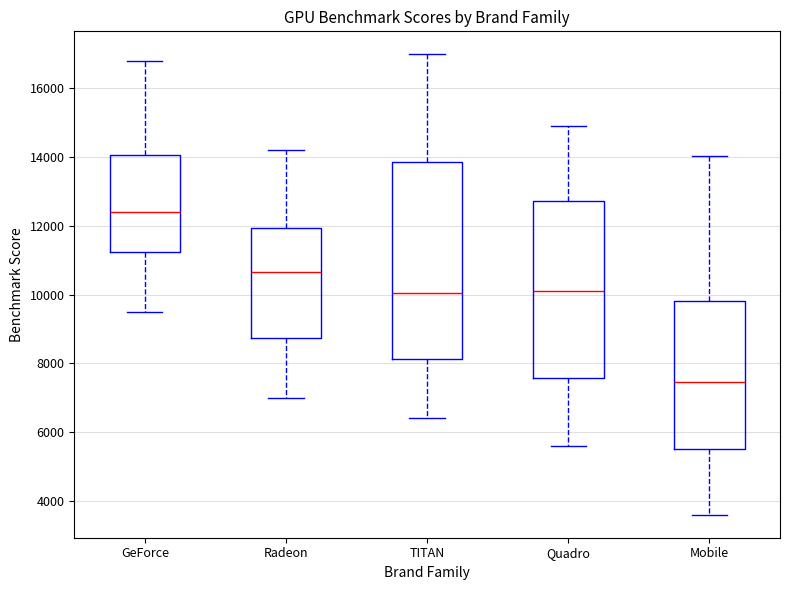

Reading left to right, transcribe this box plot: for each box, give where its median line is, the range the box spans, and where its two whiskers end, as read against the y-axis. The values are not printed on the chart, so give them approximately, as read against the axis.

GeForce: median 12400, box 11200 to 14000, whiskers 9600 to 16800
Radeon: median 10600, box 8800 to 12000, whiskers 7000 to 14200
TITAN: median 10000, box 8200 to 13800, whiskers 6400 to 17000
Quadro: median 10200, box 7600 to 12800, whiskers 5600 to 15000
Mobile: median 7400, box 5600 to 9800, whiskers 3600 to 14000